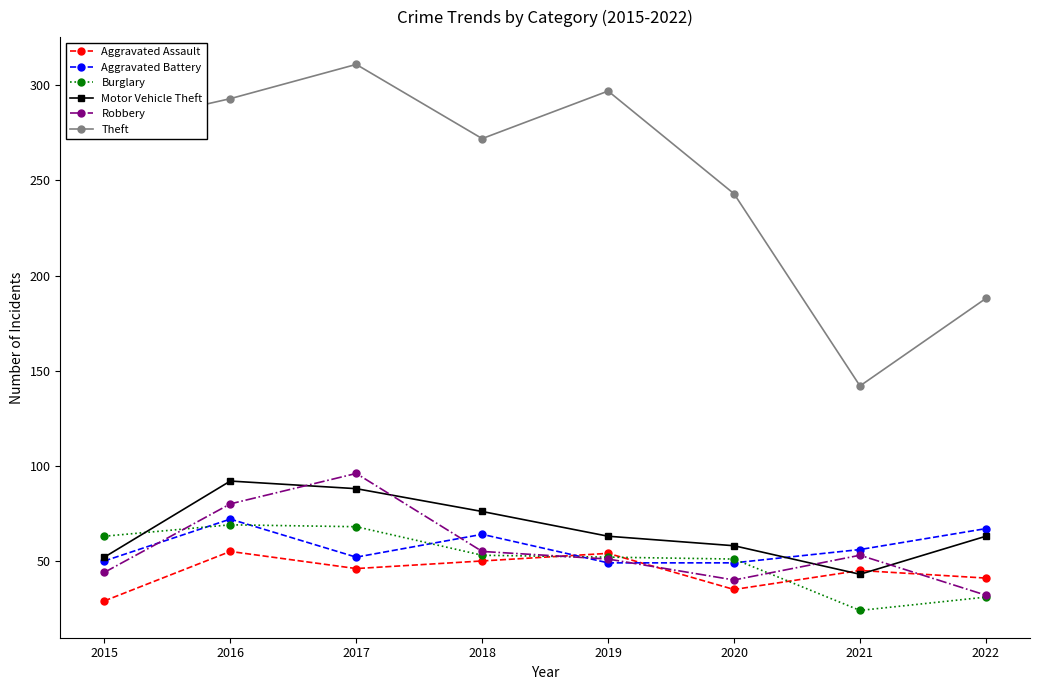

What are all the series names shown in the legend?

Aggravated Assault, Aggravated Battery, Burglary, Motor Vehicle Theft, Robbery, Theft